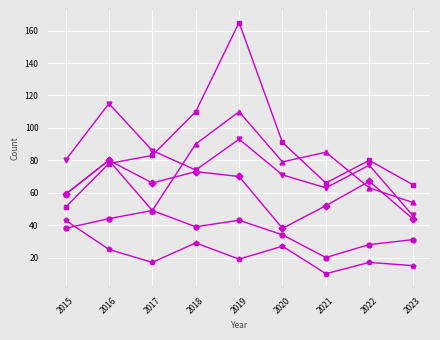

What is the minimum value shown in the chart?

10